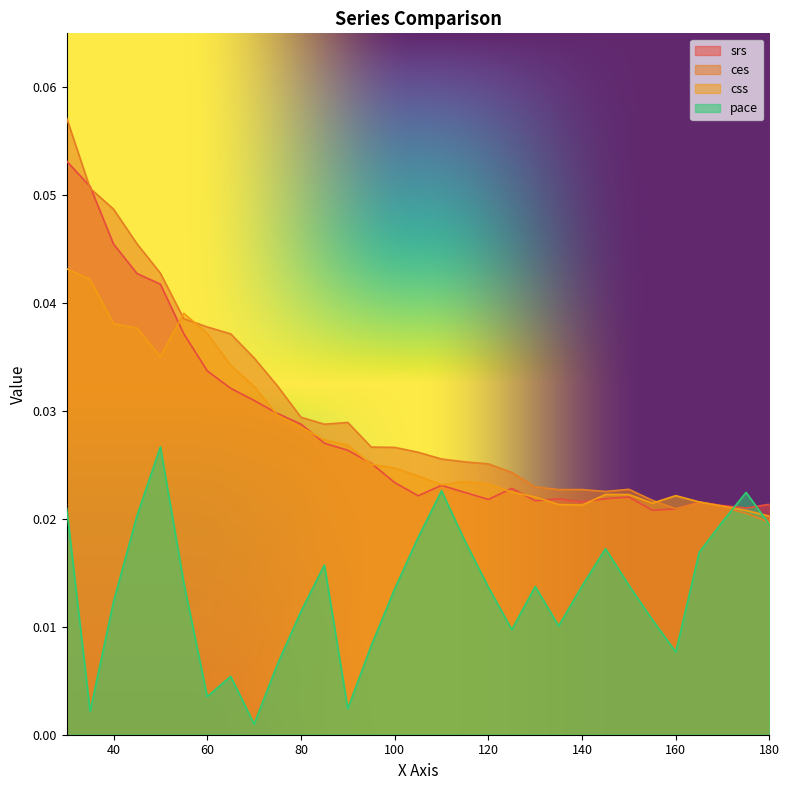

Does the chart have visible grid lines?

No